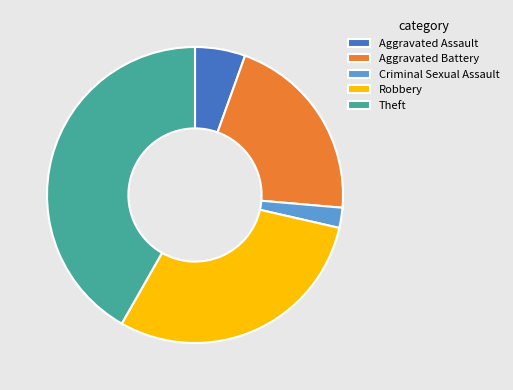

Do Aggravated Assault and Criminal Sexual Assault together represent more than half of the pie?

No